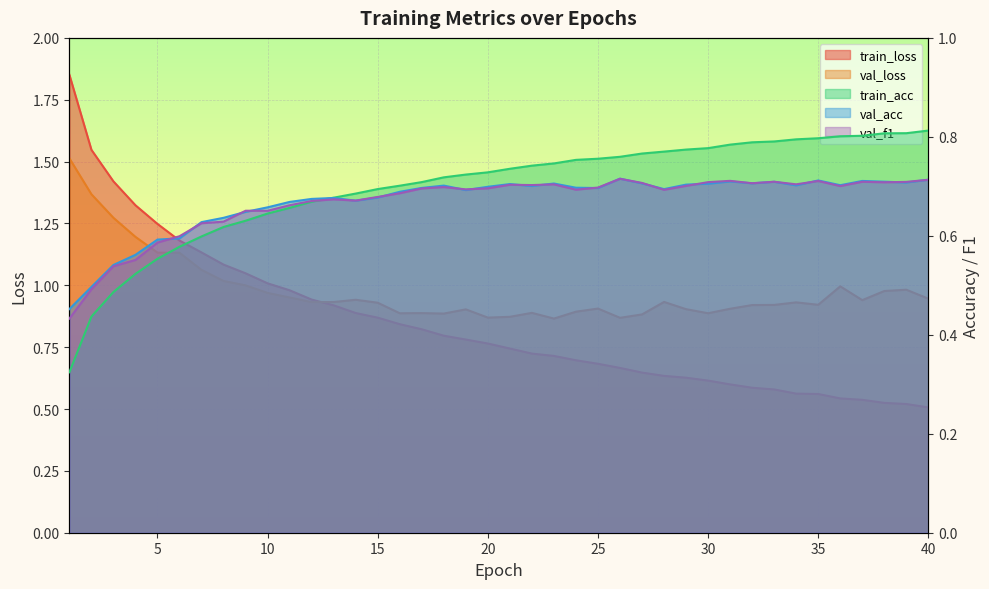

True or false: val_acc has a value of 0.2 at 6.

False